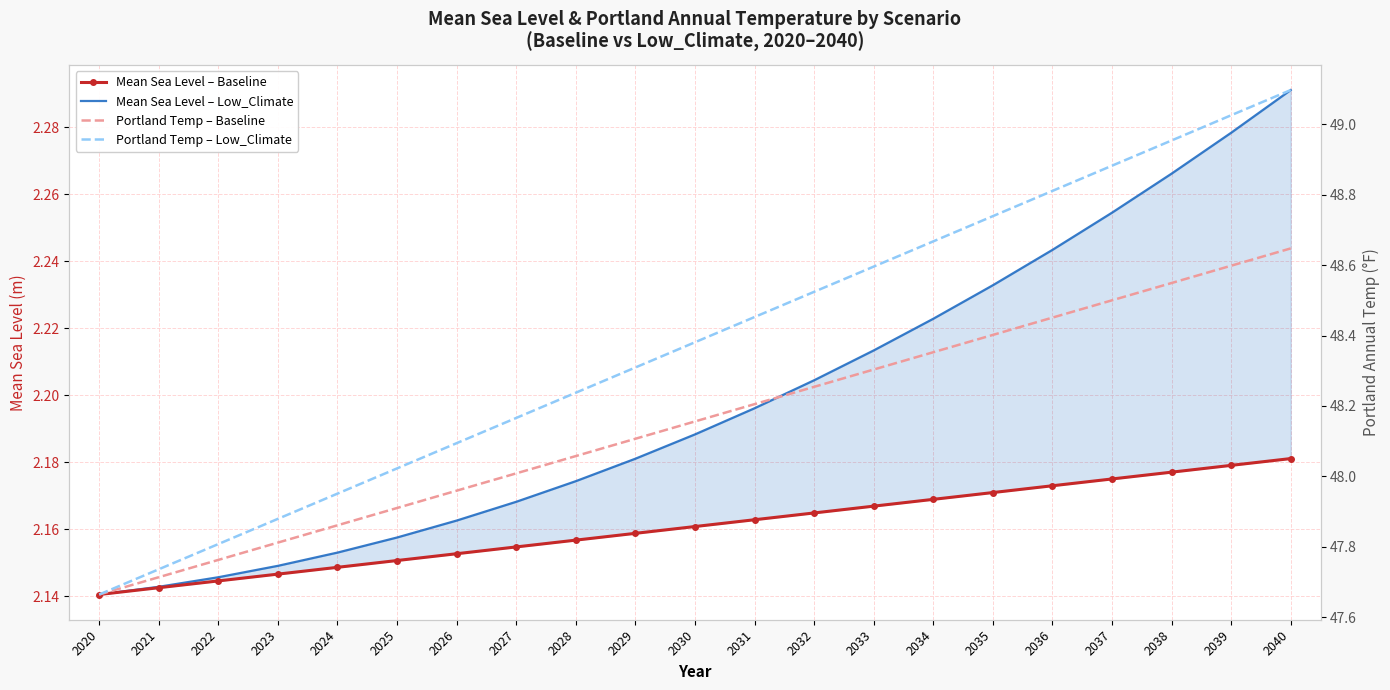

True or false: Portland Temp – Baseline and Portland Temp – Low_Climate cross at least once.

False